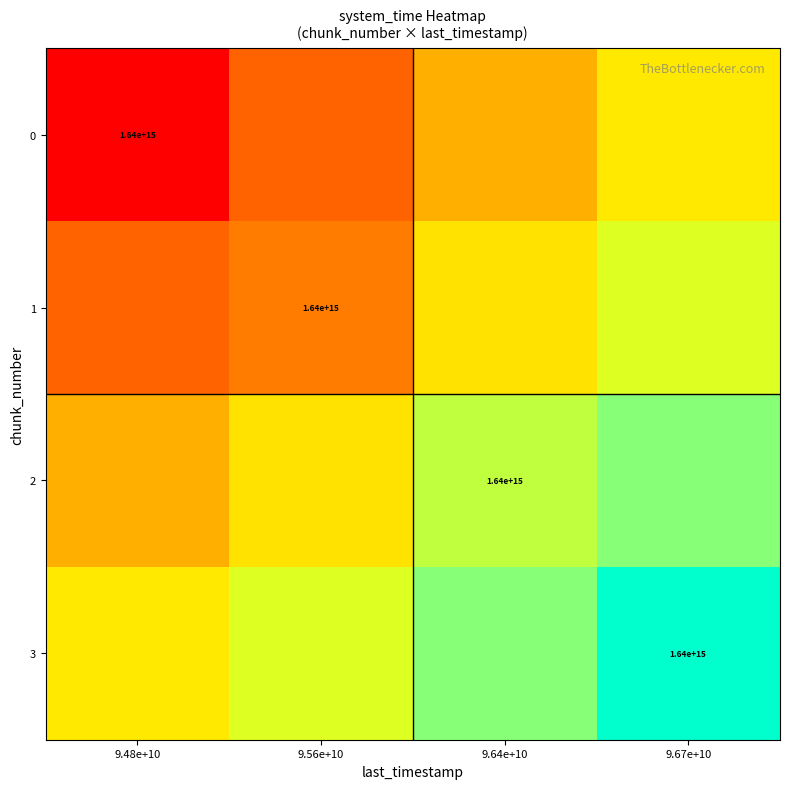

Rank the categories by 3 value from lowest to highest.

9.48e+10, 9.56e+10, 9.64e+10, 9.67e+10